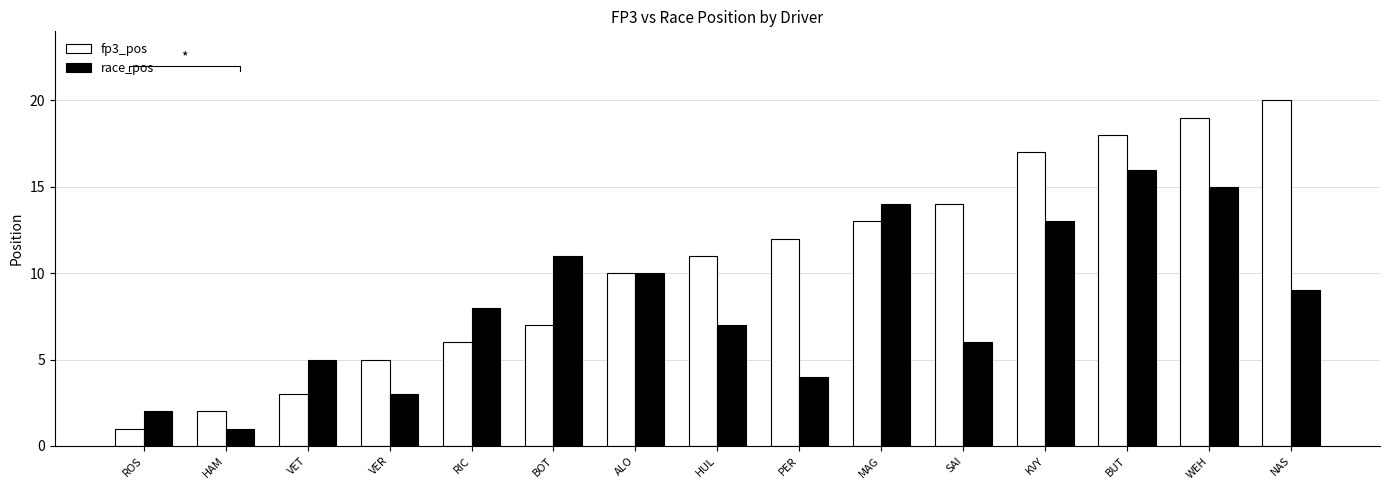

What are all the series names shown in the legend?

fp3_pos, race_pos